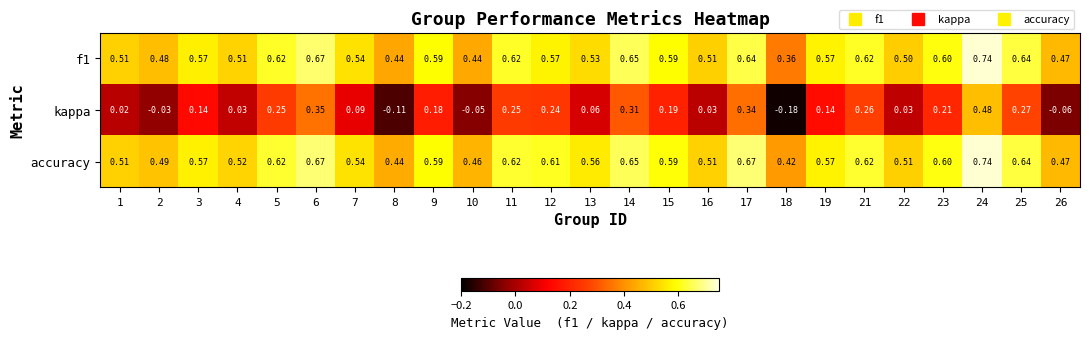

Which series has the largest range (max minus min)?

kappa